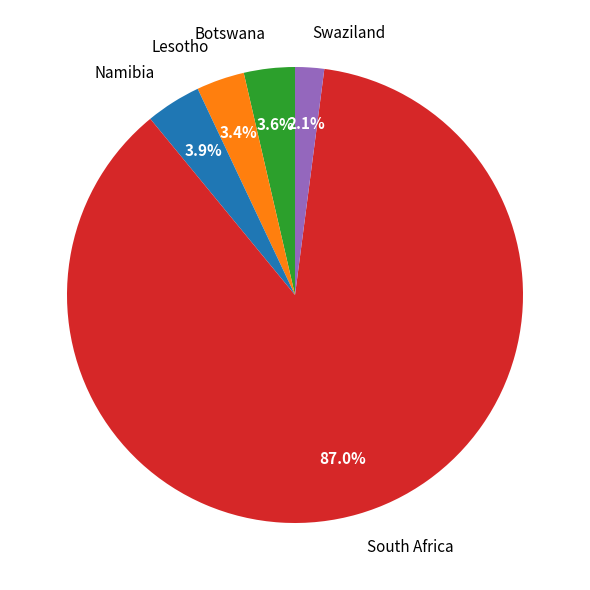

Is it true that Swaziland is 2% of the pie?

True